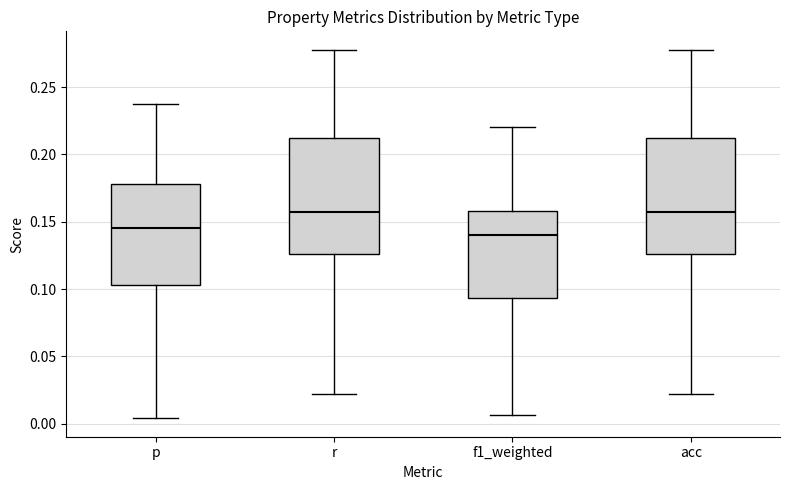

Where is the upper edge of the box for p on the y-axis? The values are not printed on the chart, so give them approximately, as read against the axis.

0.180